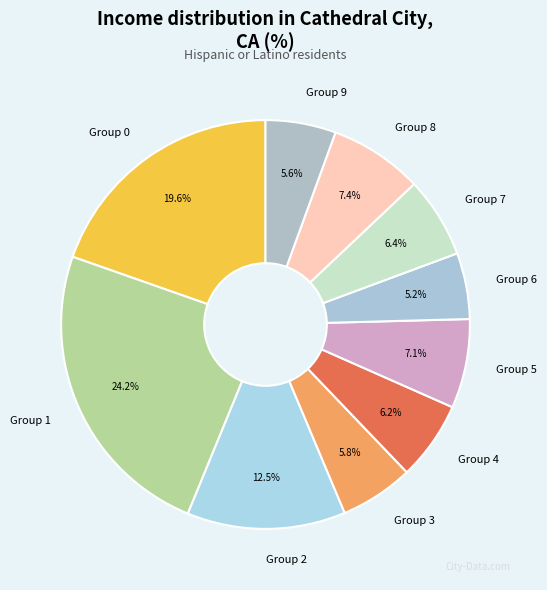

What is the largest slice in the pie chart?

Group 1